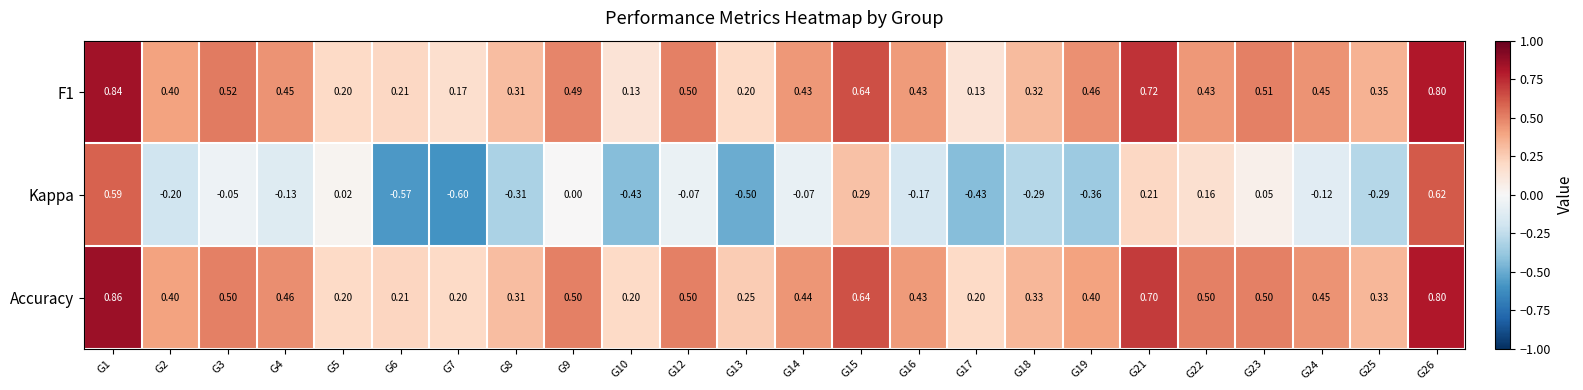

Is the value of Accuracy at G2 greater than the value of F1 at G26?

No